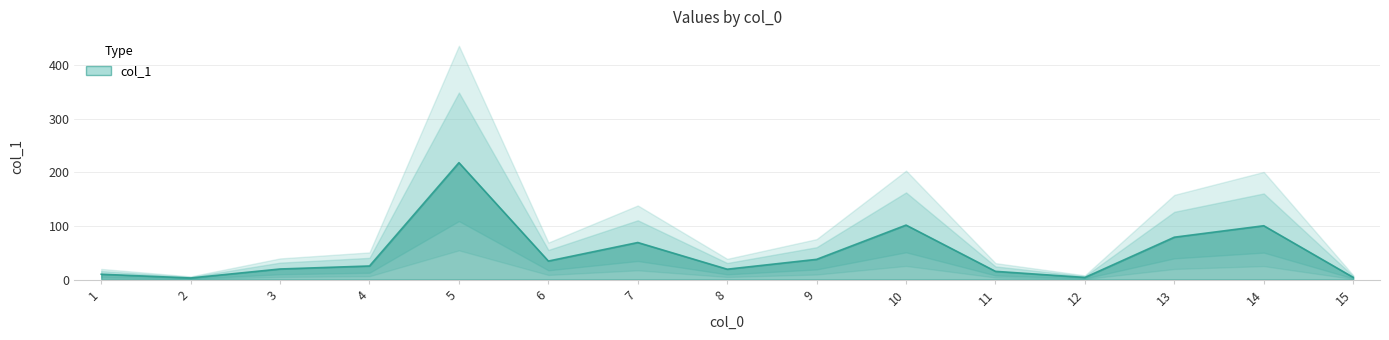

List the labels in order of value, smallest first.

2, 12, 15, 1, 11, 8, 3, 4, 6, 9, 7, 13, 14, 10, 5